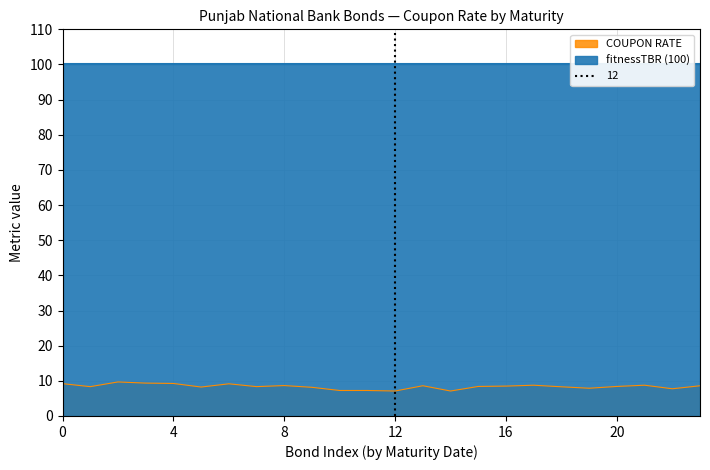

What is the minimum value for COUPON RATE?

7.1